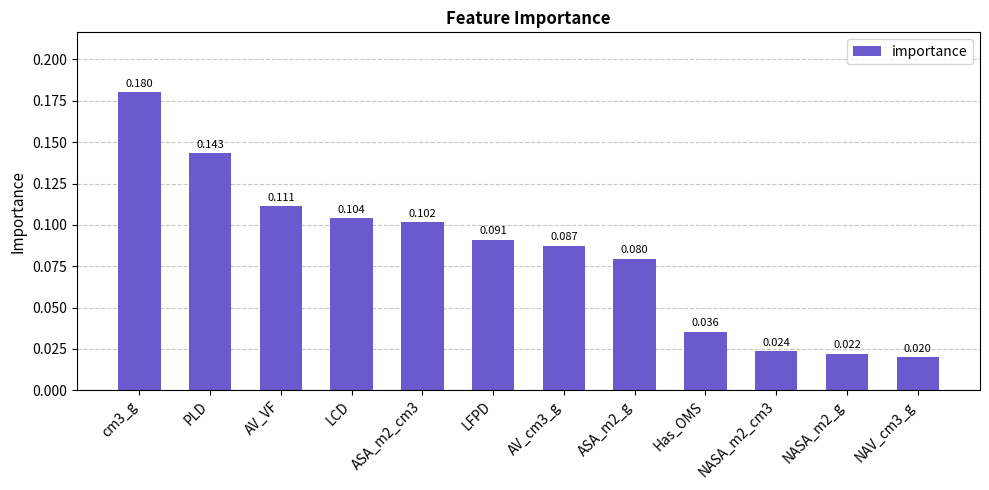

Which has a higher value, ASA_m2_g or Has_OMS?

ASA_m2_g